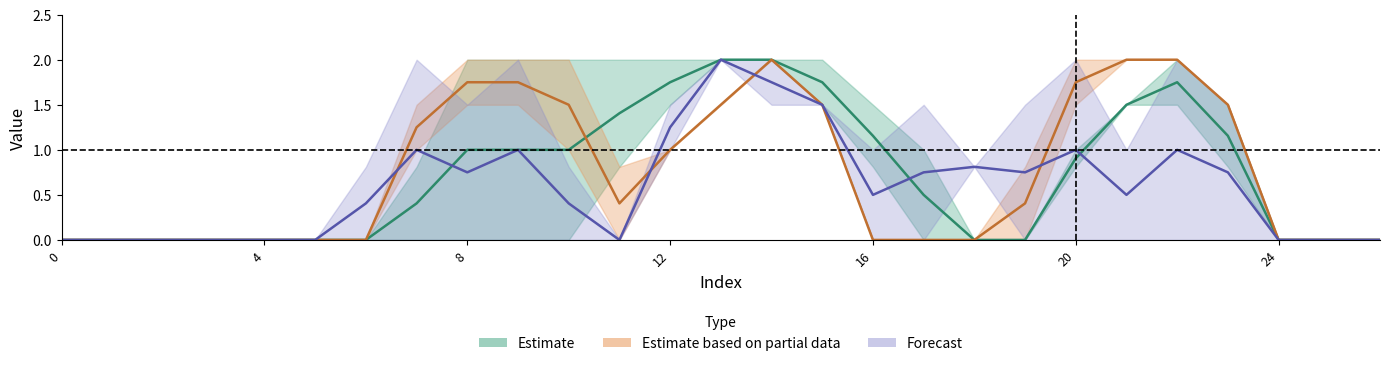

At which category is the sum across all series the highest?

14